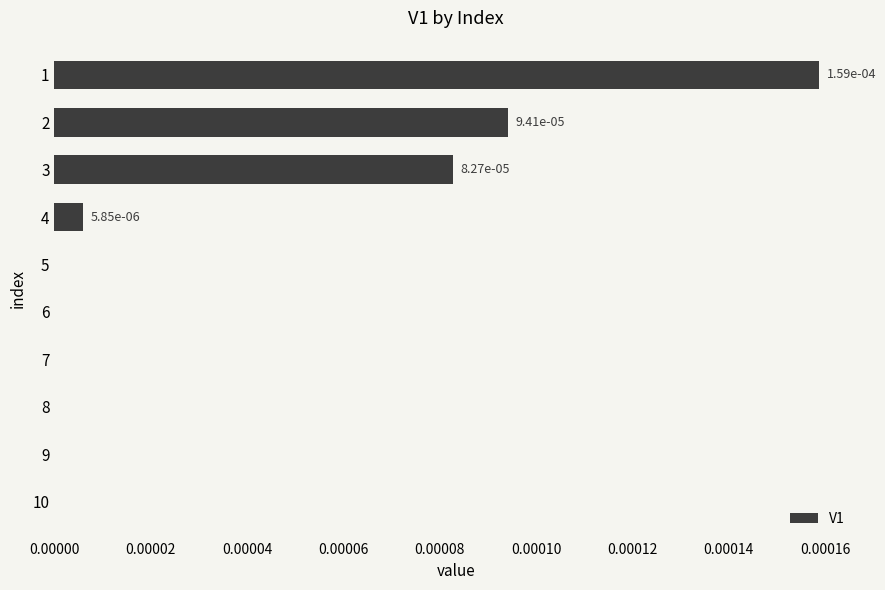

True or false: the data shows 0.0 at 3.

True